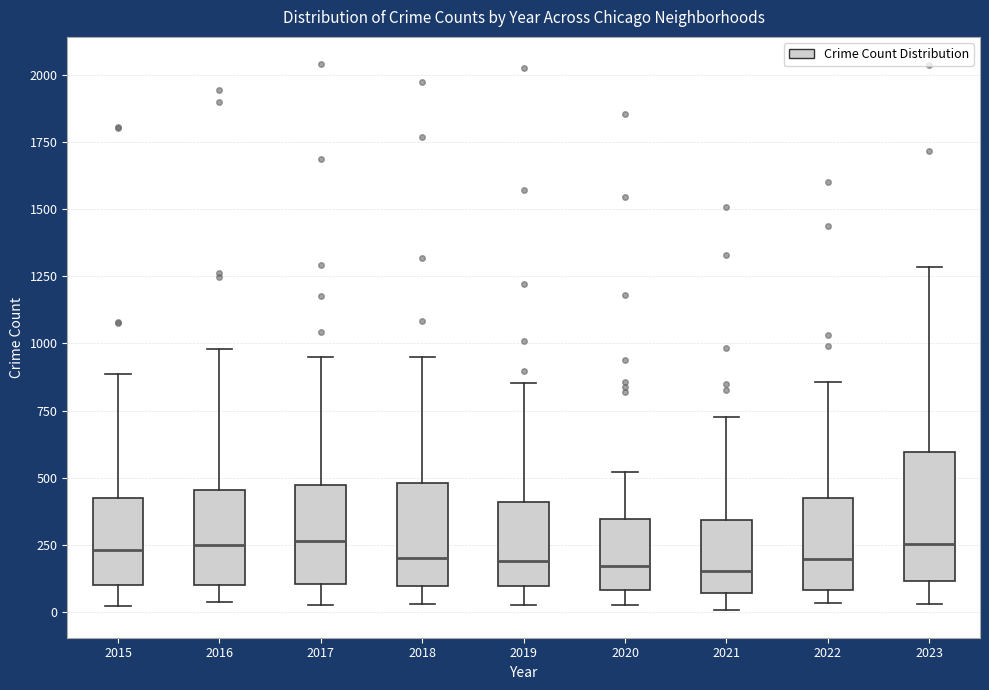

Where does the upper whisker of the box at x = 2016 end on the y-axis? The values are not printed on the chart, so give them approximately, as read against the axis.

1000